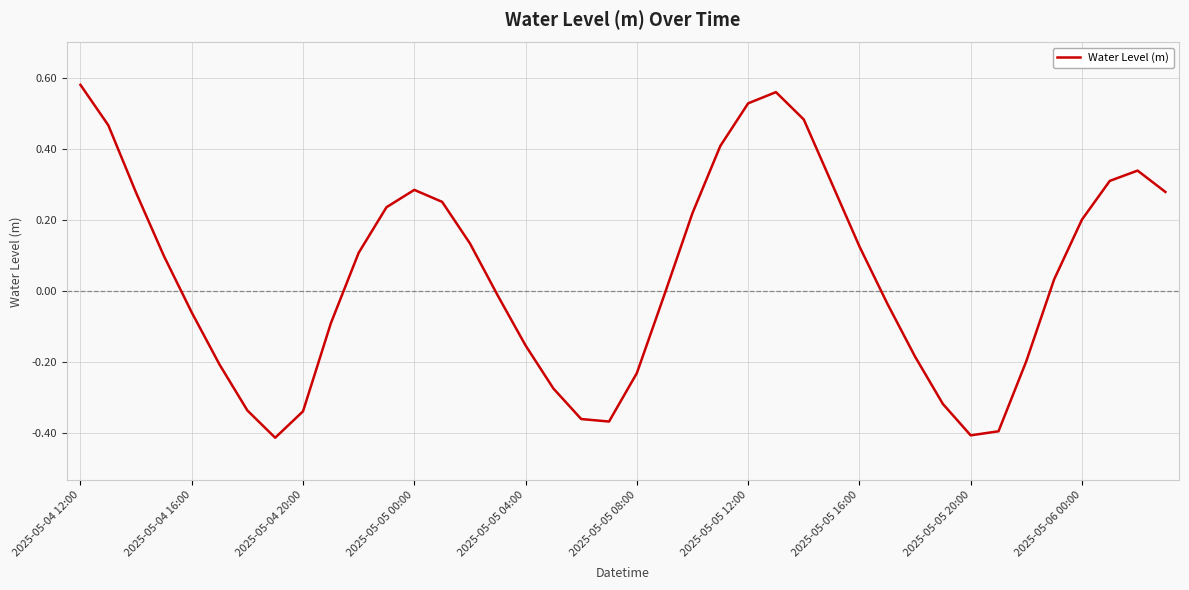

How many values are below 0?

19